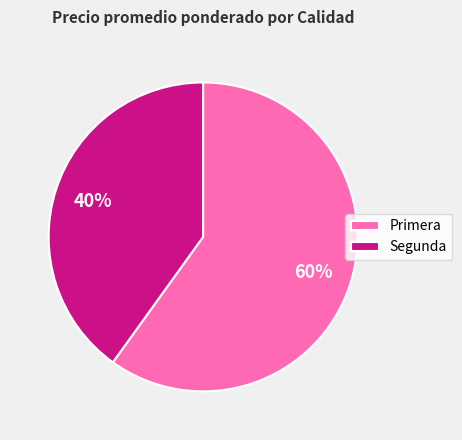

Does any single category account for the majority?

Yes